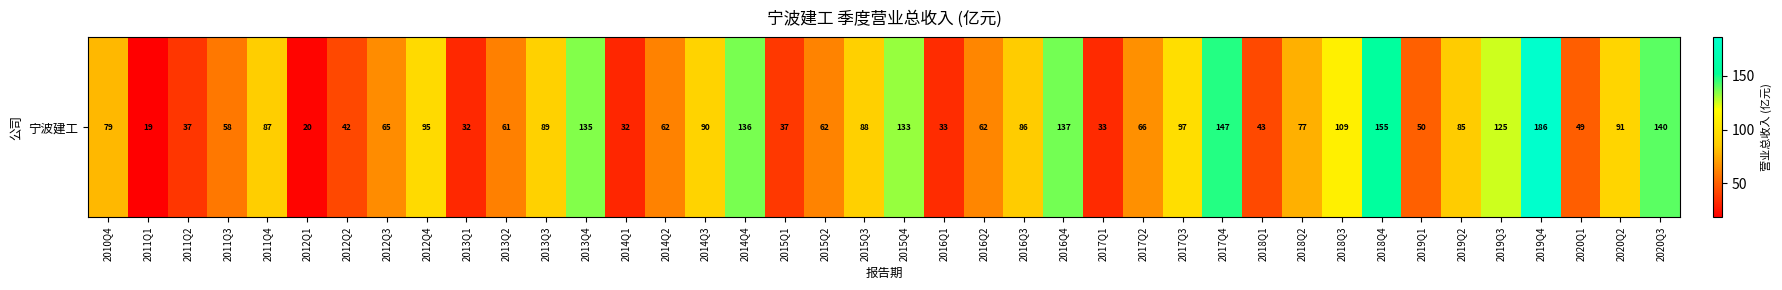

Is it true that the value at 2017Q4 is 60.2?

False